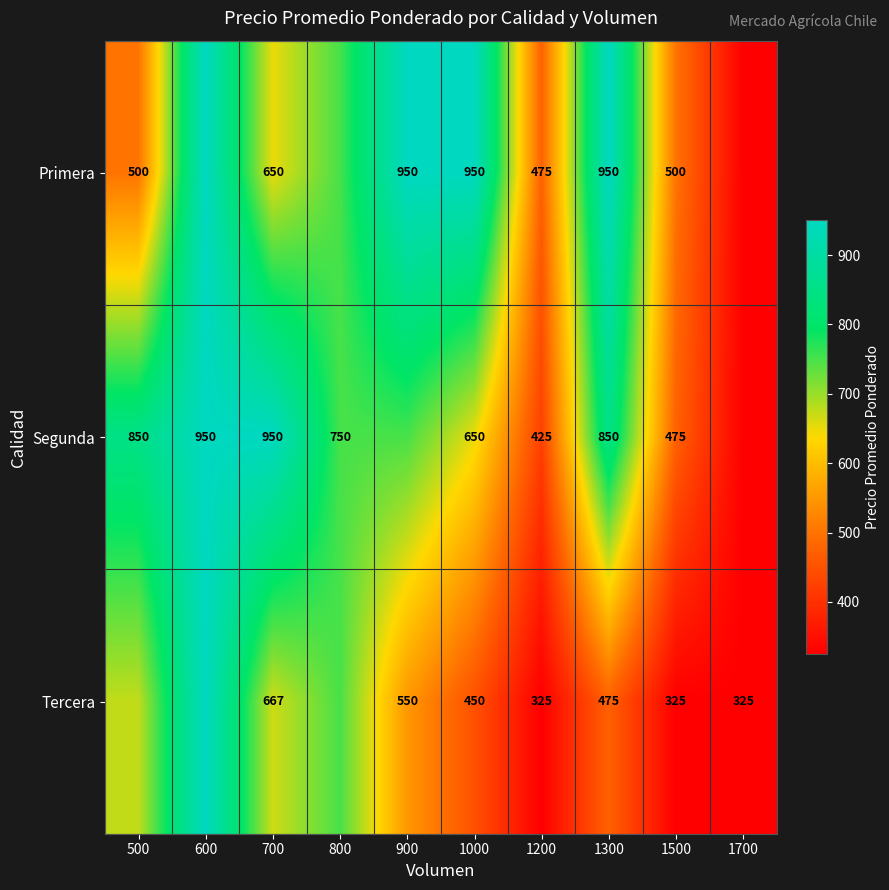

What is the sum of the Primera values at 1300 and 1200?

1425